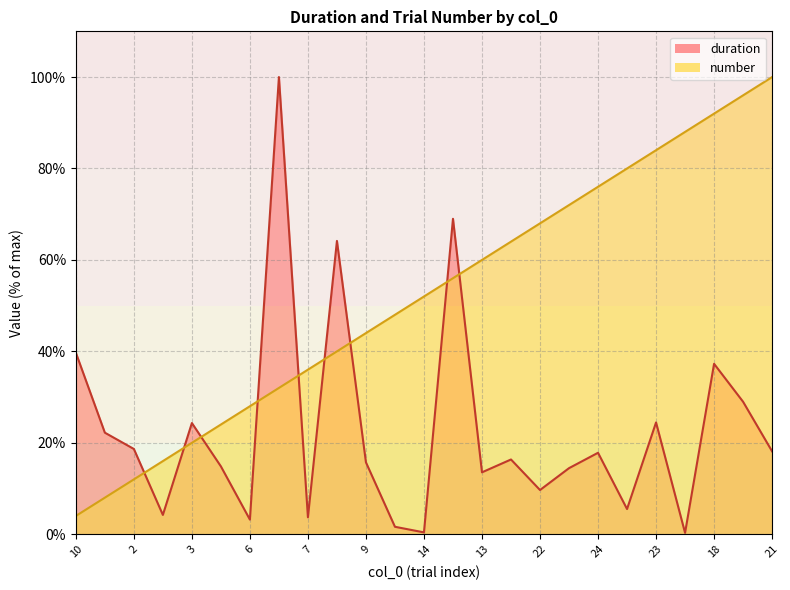

Which series has the largest range (max minus min)?

duration